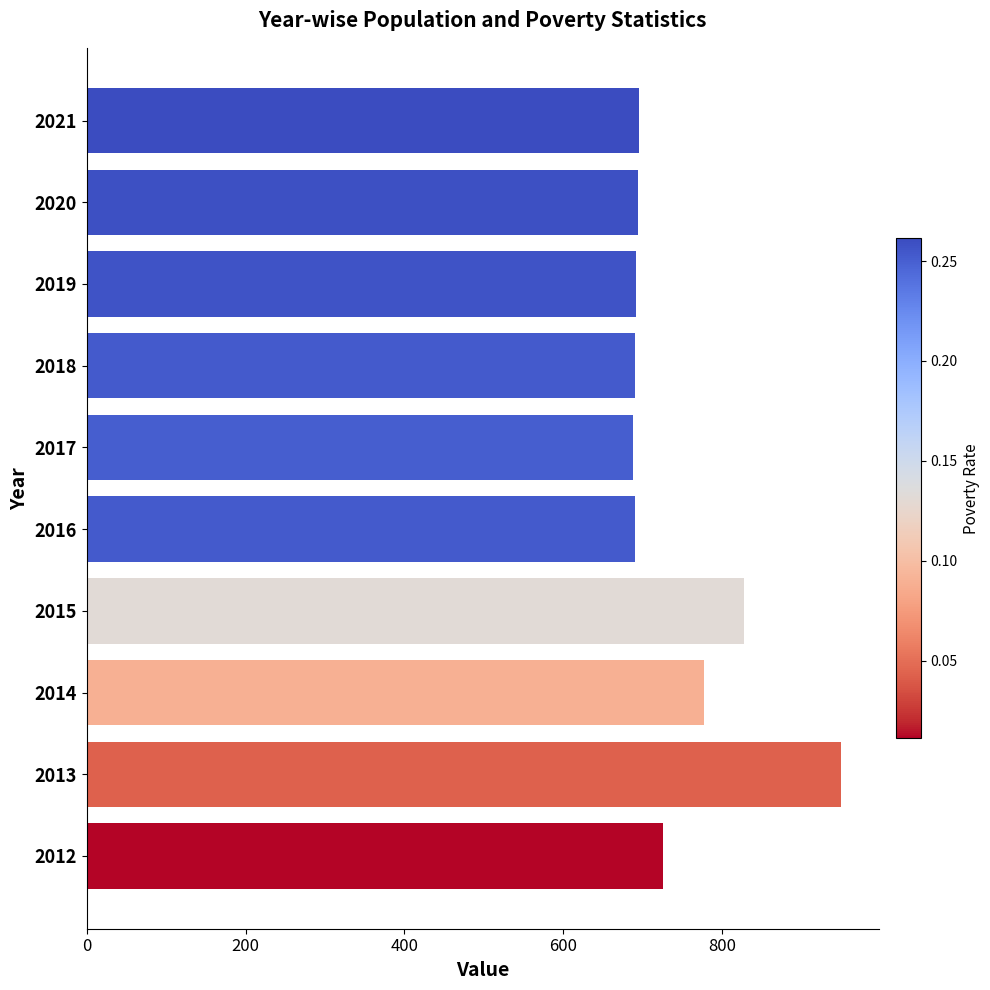

True or false: the data shows 692 at 2019.

True